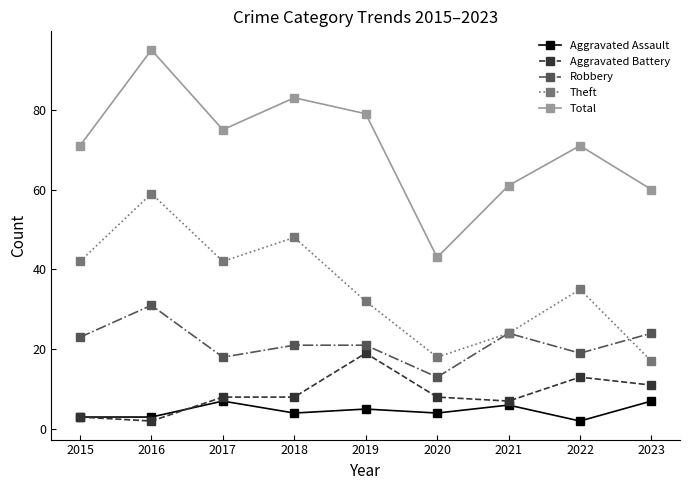

At 2023, list the series in order from largest to smallest.

Total, Robbery, Theft, Aggravated Battery, Aggravated Assault